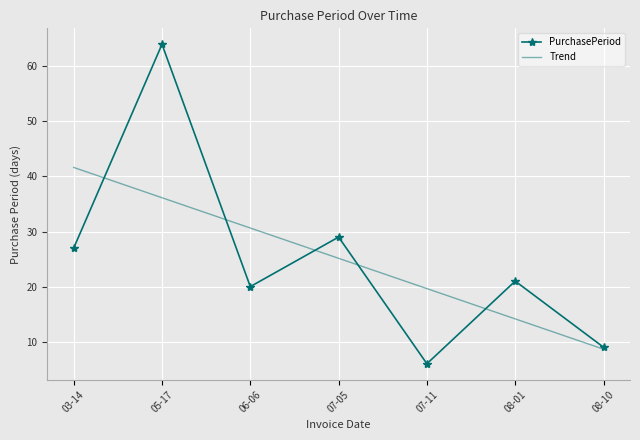

The PurchasePeriod series shows 20.0 at 06-06. True or false?

True